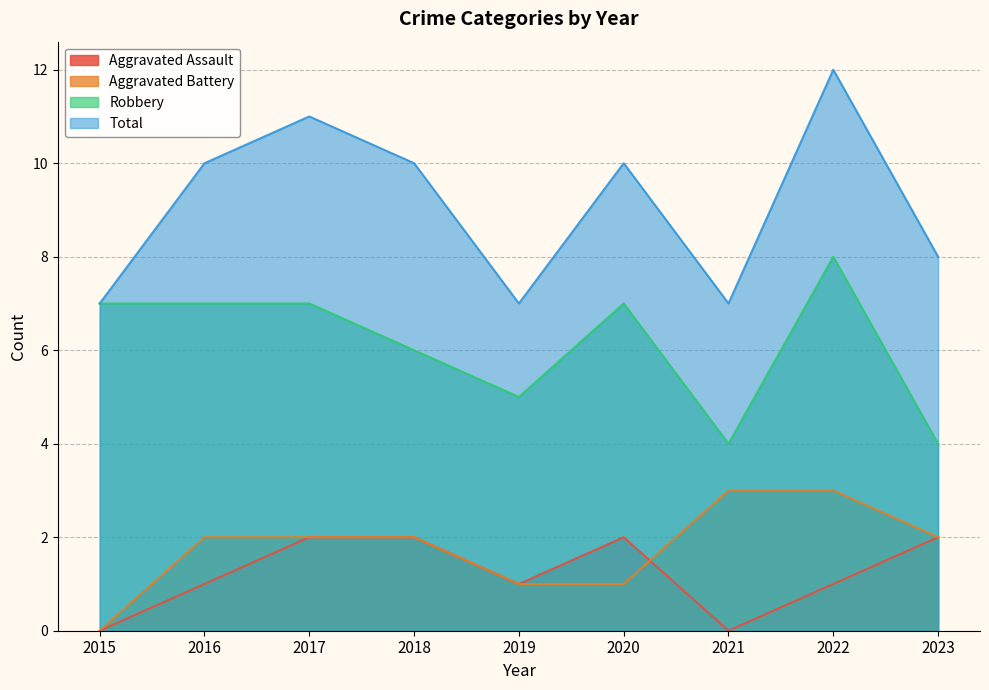

What is the difference between the maximum and second lowest values in the Aggravated Battery series?

2